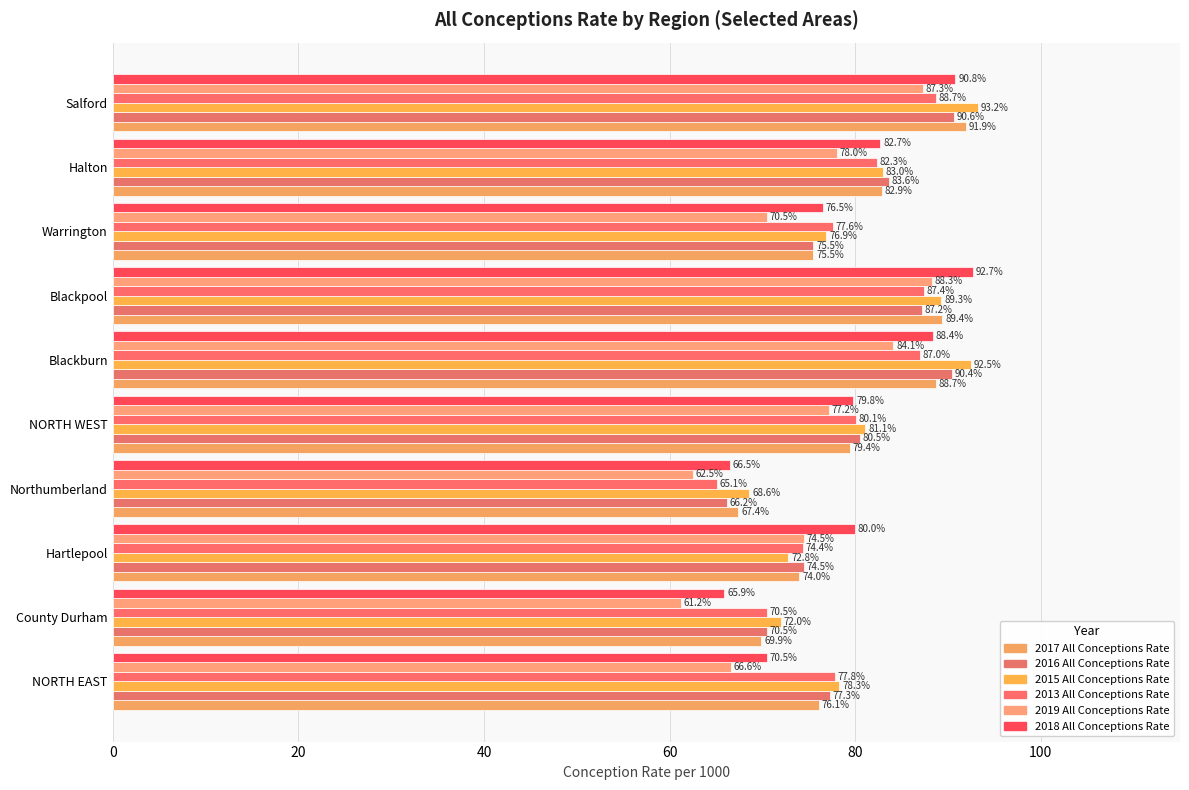

At which category is the sum across all series the highest?

Salford